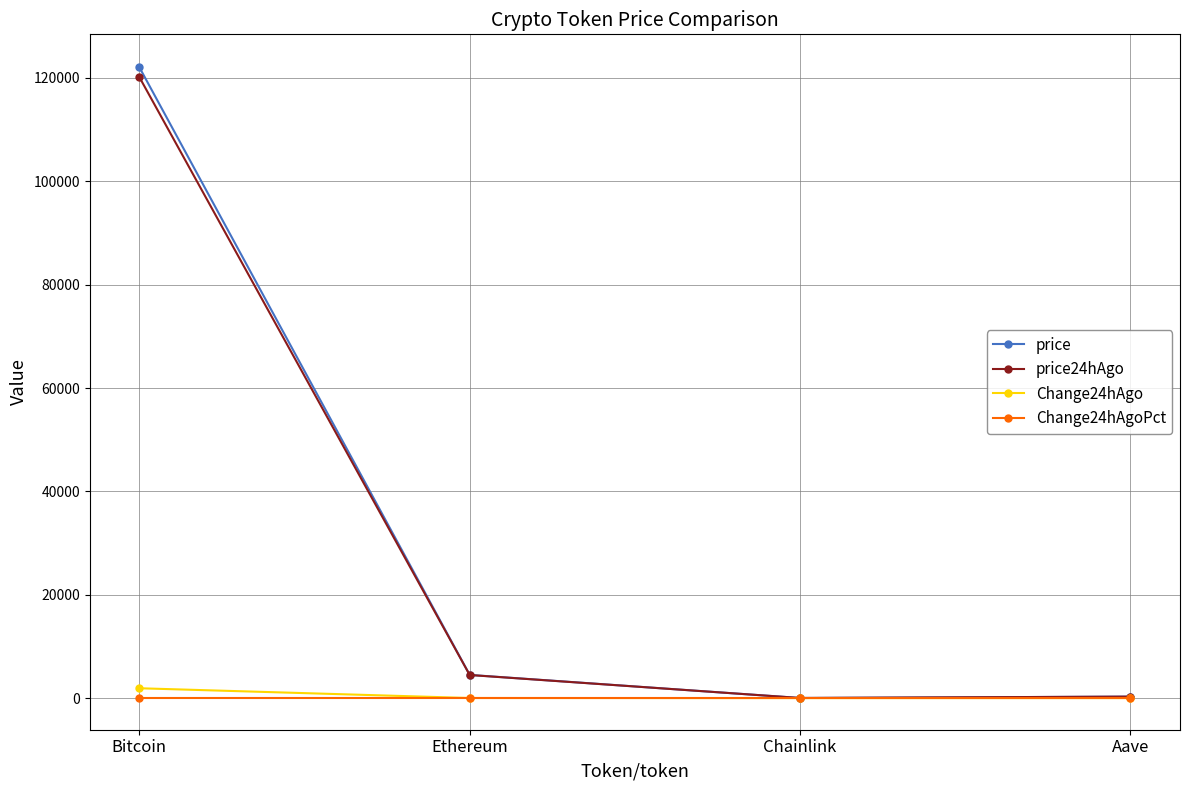

True or false: price has a value of 4492.1 at Ethereum.

True